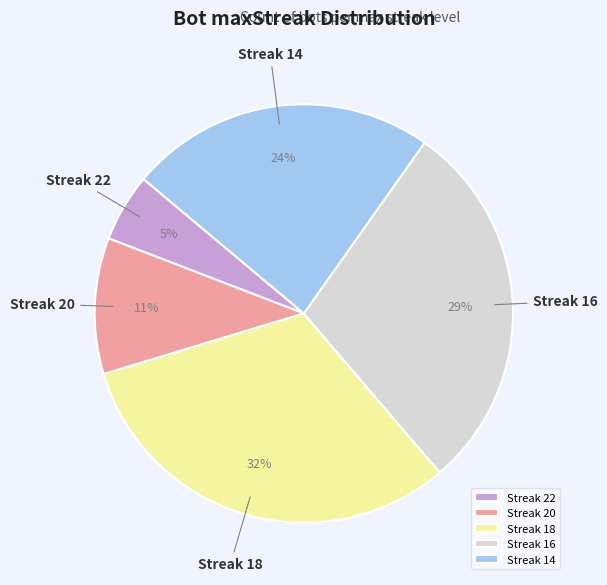

What is the largest slice in the pie chart?

Streak 18